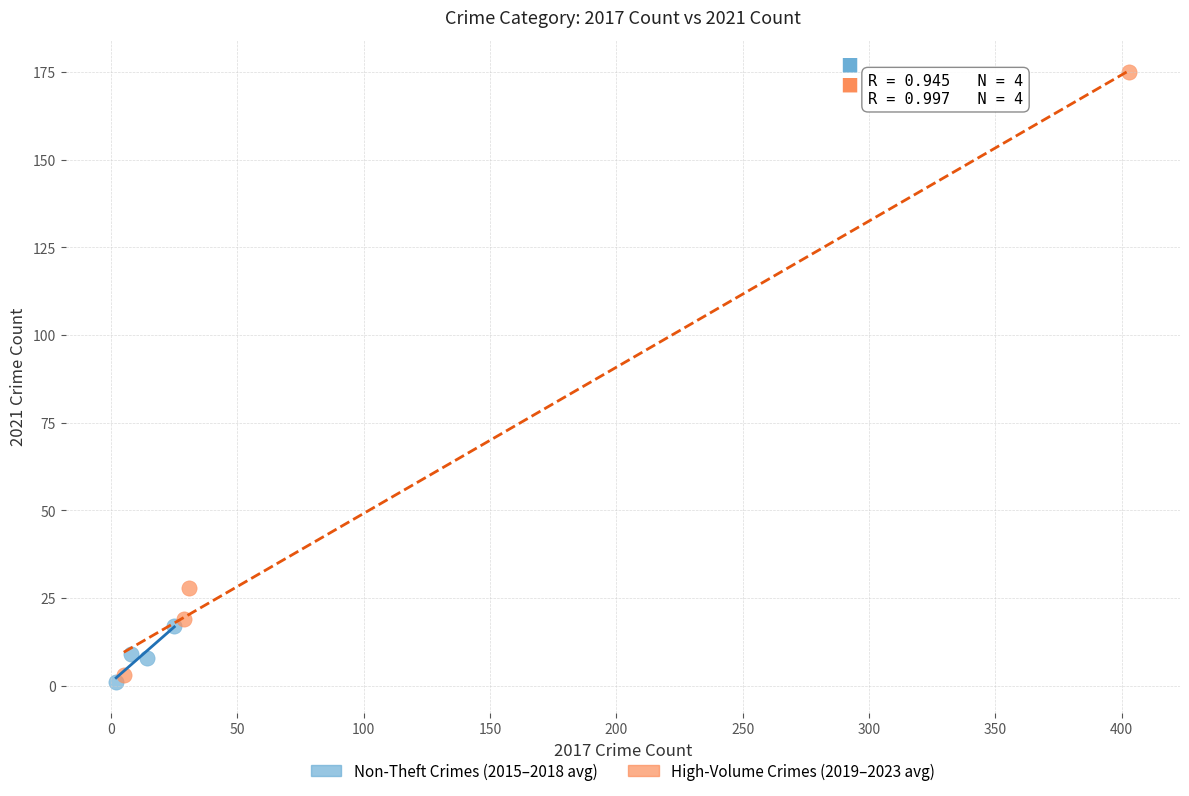

Which series has the widest spread of Y values?

High-Volume Crimes (2019–2023 avg)